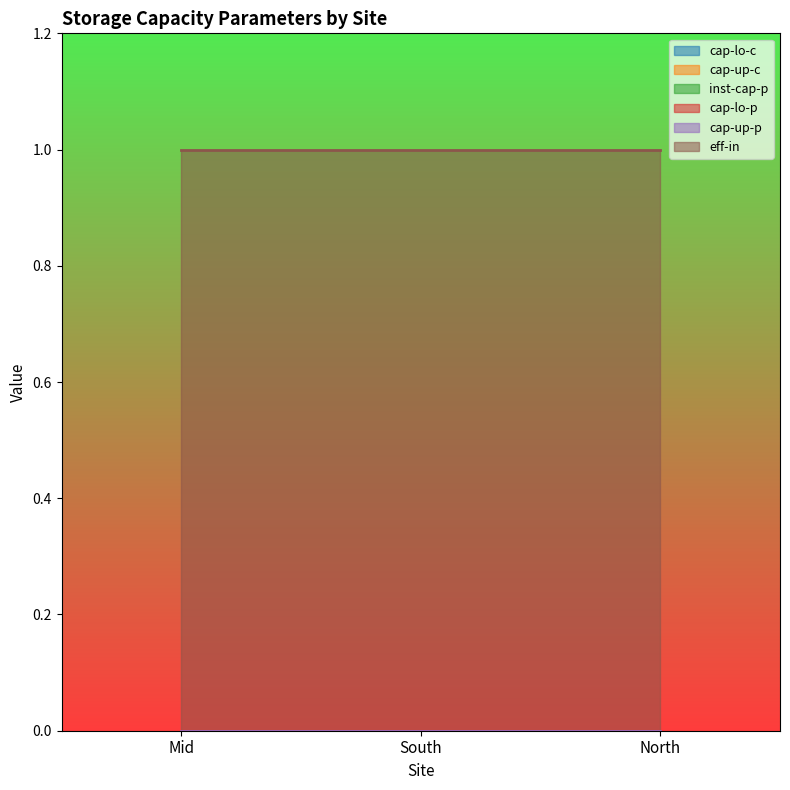

How many categories are shown in the chart?

3